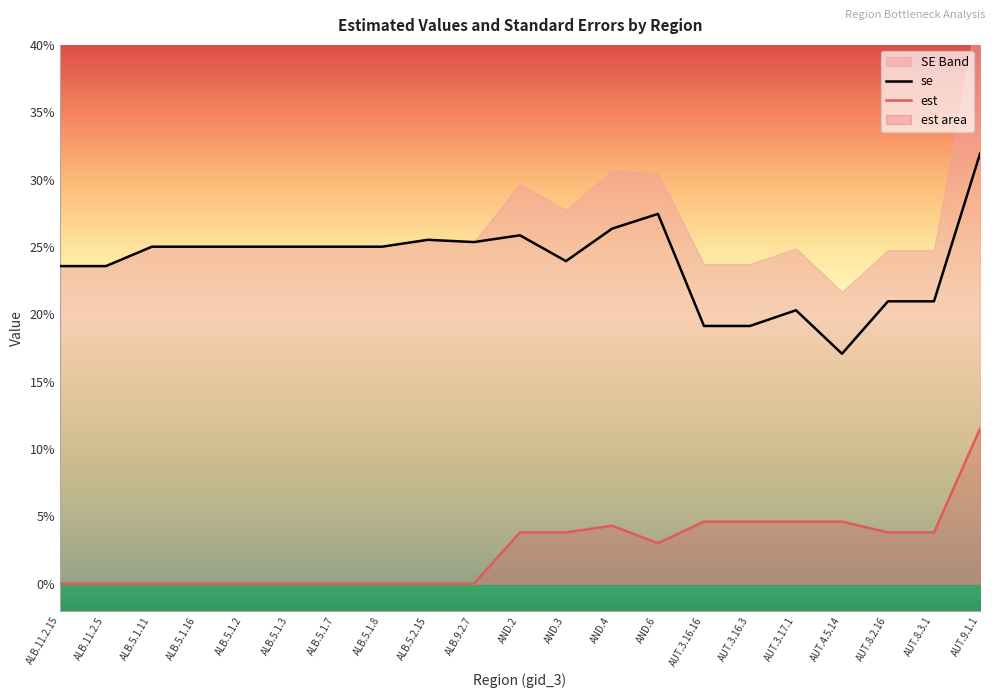

Where is the first local minimum for est?

AND.6